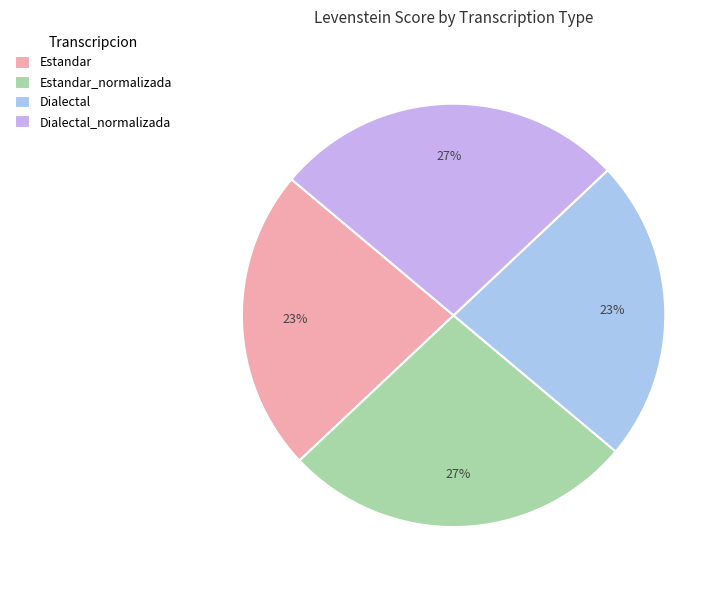

To the nearest percent, what portion does Dialectal represent?

23%